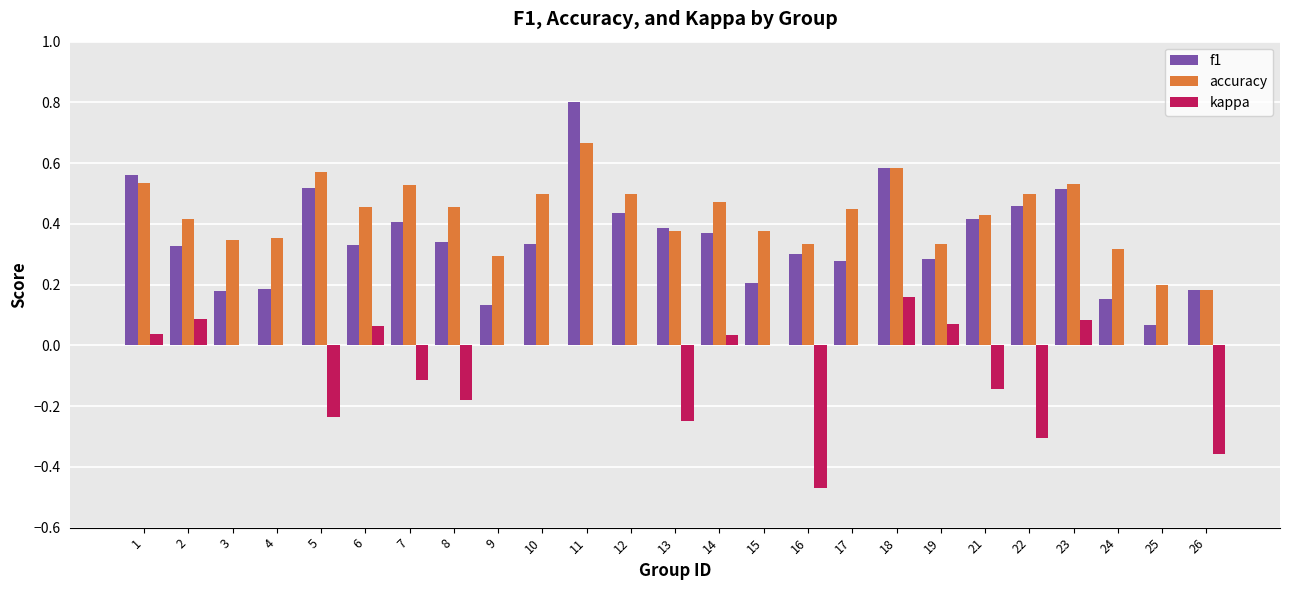

What is the sum of all accuracy values?

10.7